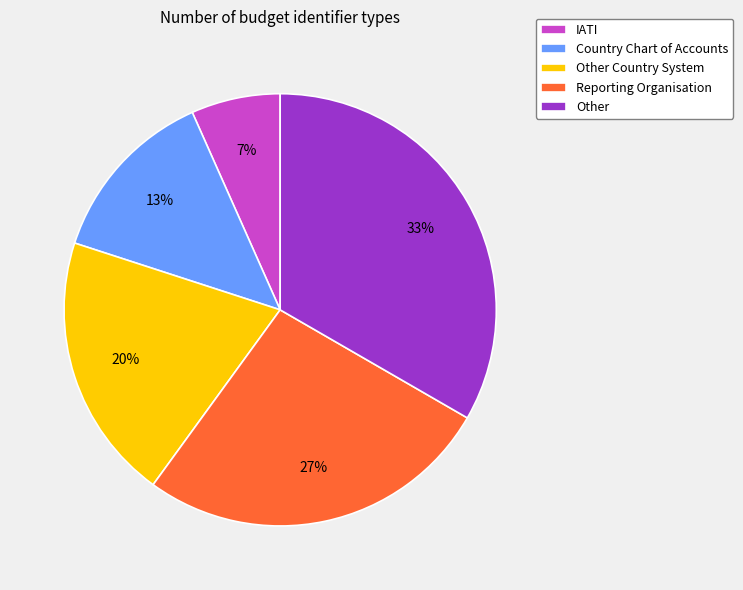

True or false: Country Chart of Accounts accounts for 13% of the total.

True